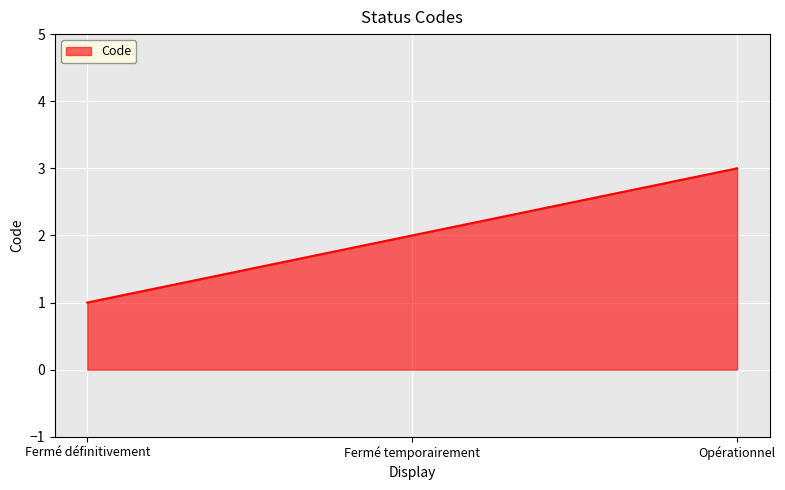

What is the maximum value shown in the chart?

3